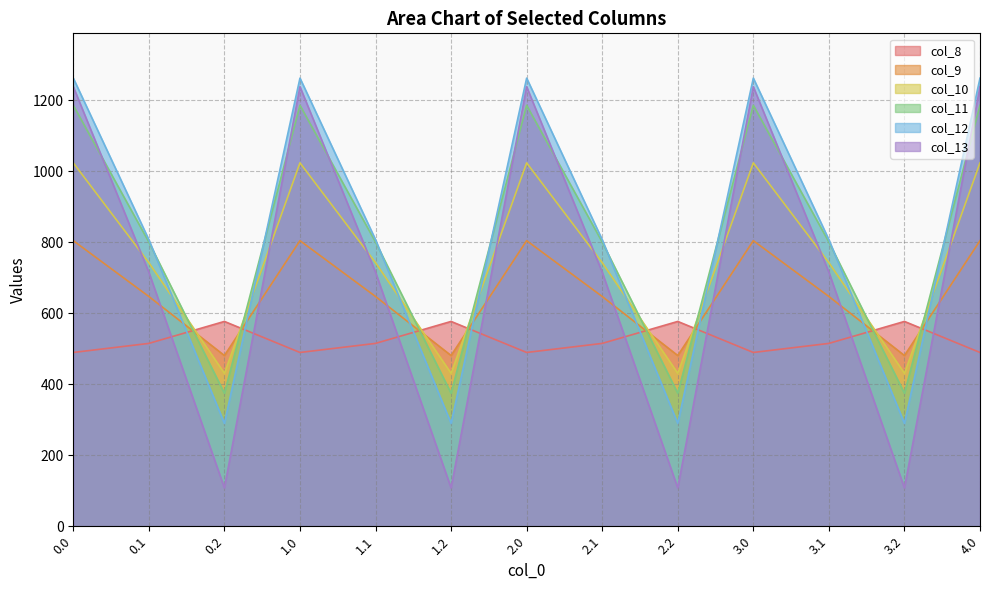

What is the sum of all col_9 values?

8530.5